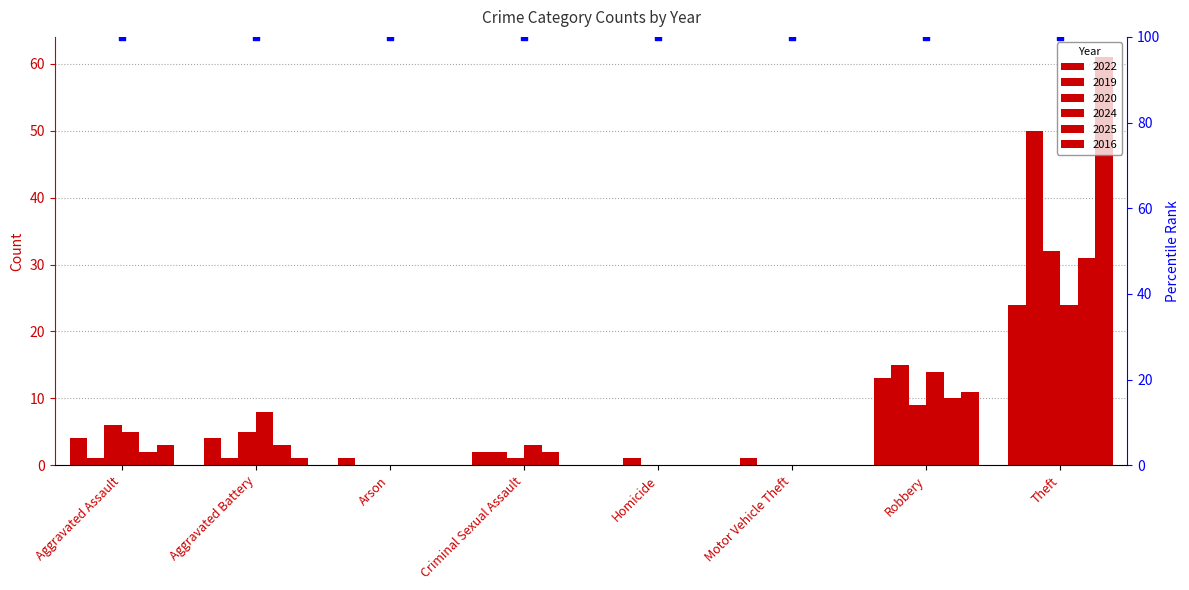

Which series contains the lowest Y value?

2022